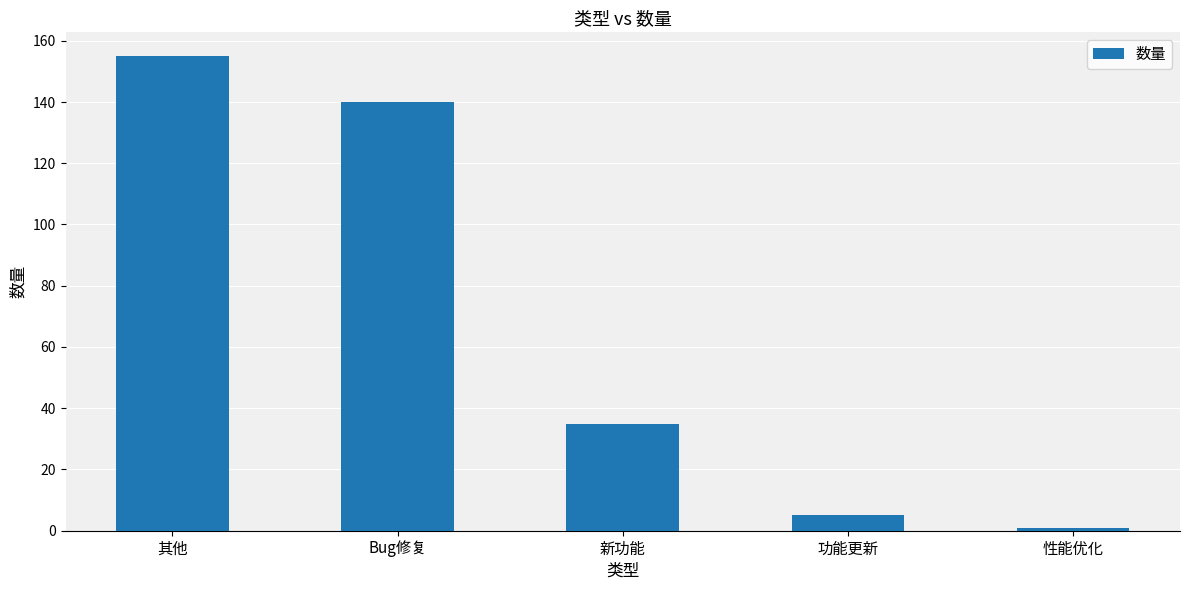

What is the minimum value shown in the chart?

1